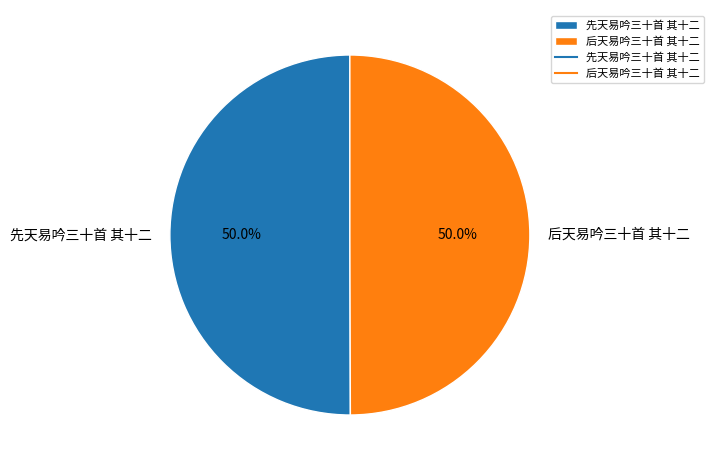

What is the total percentage of 后天易吟三十首 其十二 and 先天易吟三十首 其十二?

100.0%